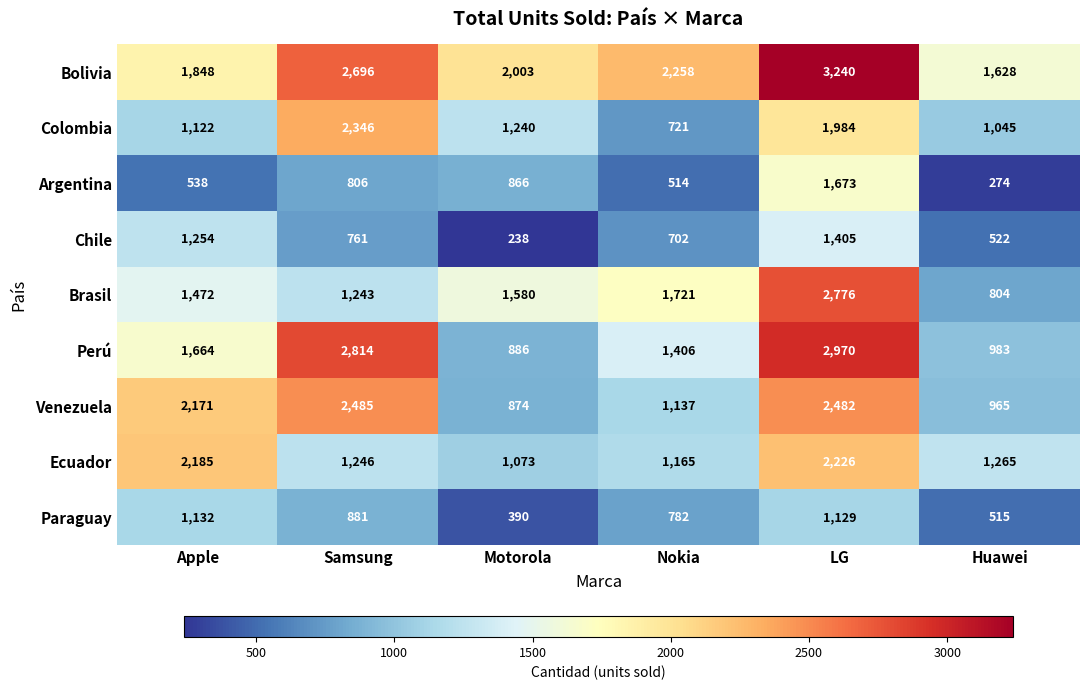

What is the difference between the highest and lowest values at Motorola?

1765